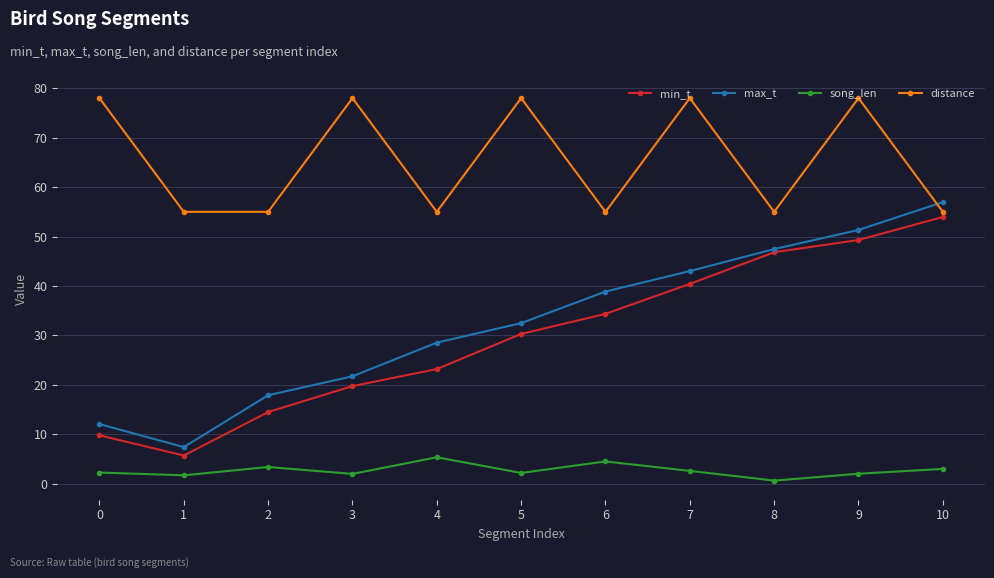

Which series has the largest range (max minus min)?

max_t